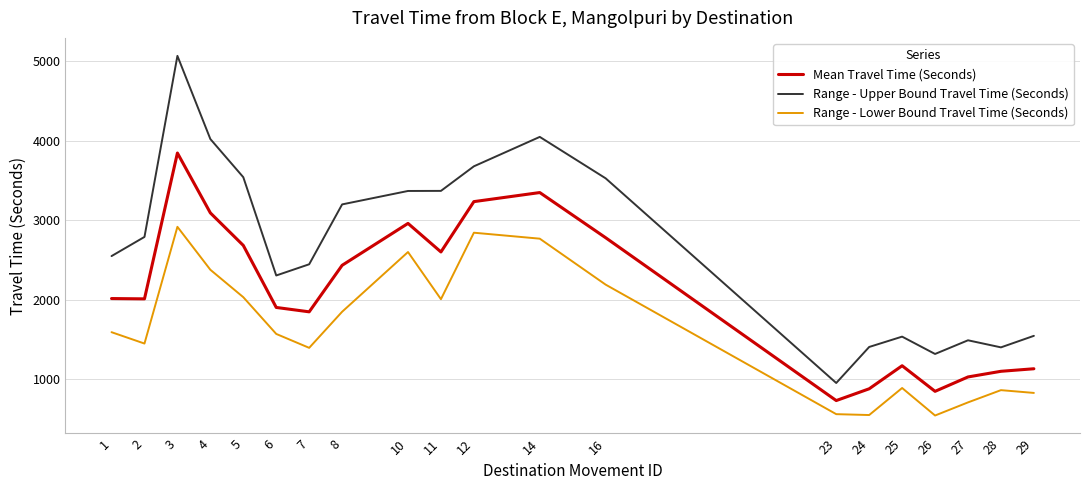

The value of Range - Upper Bound Travel Time (Seconds) at 11 is 3372. True or false?

True